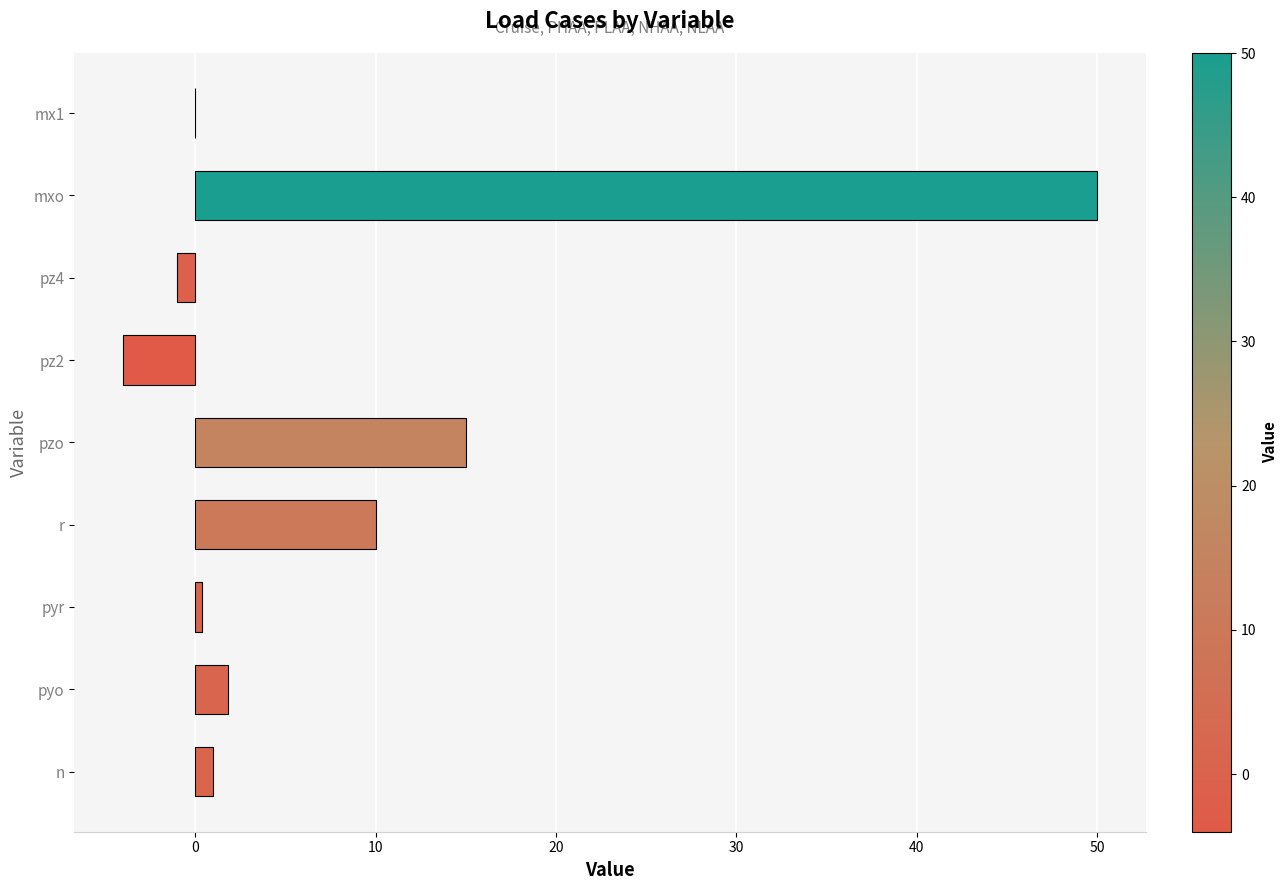

What is the sum of all values?

73.2